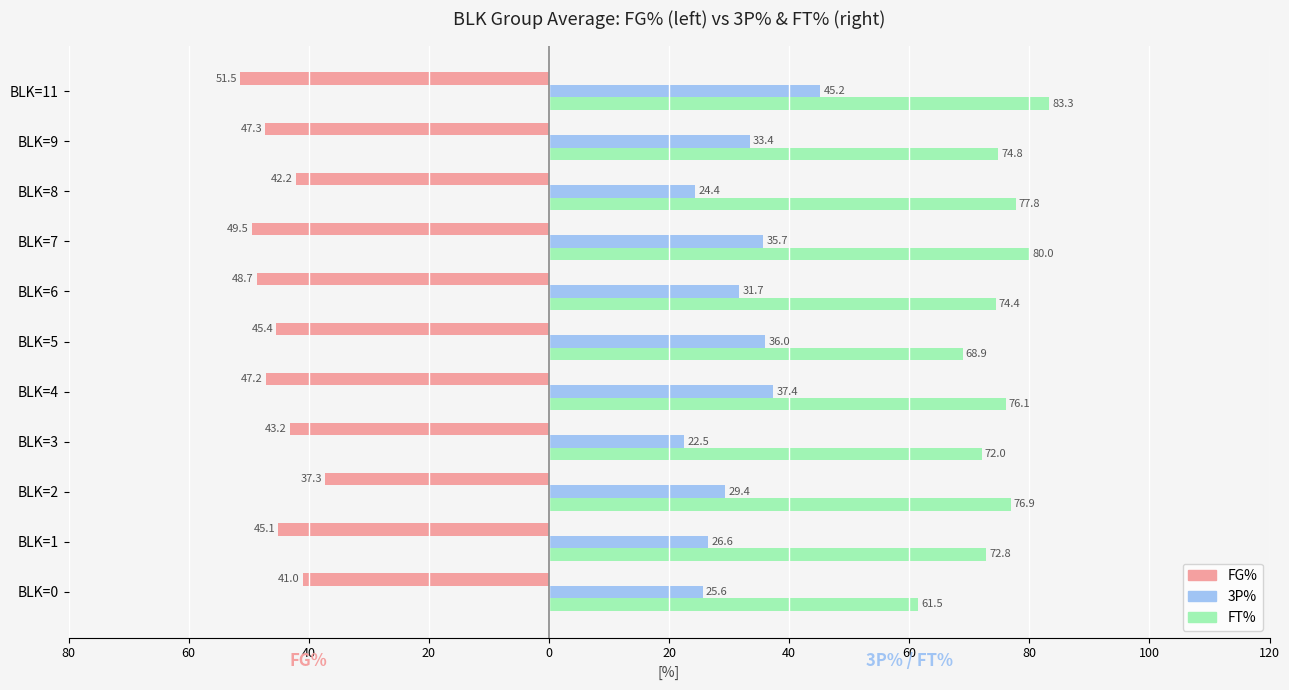

What are all the series names shown in the legend?

FG%, 3P%, FT%